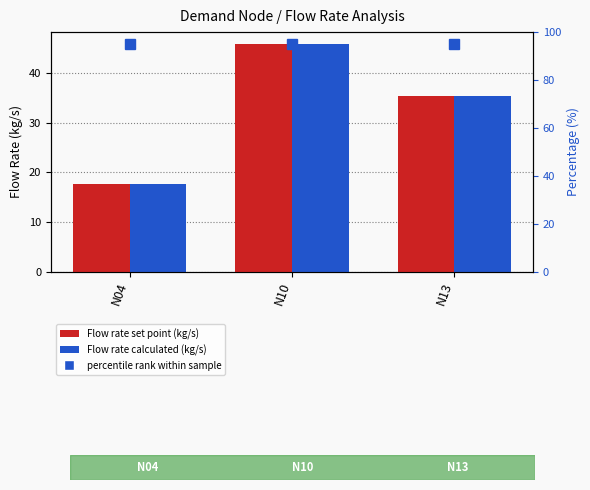

Rank the series by their average value, from highest to lowest.

Flow rate calculated (kg/s), Flow rate set point (kg/s)